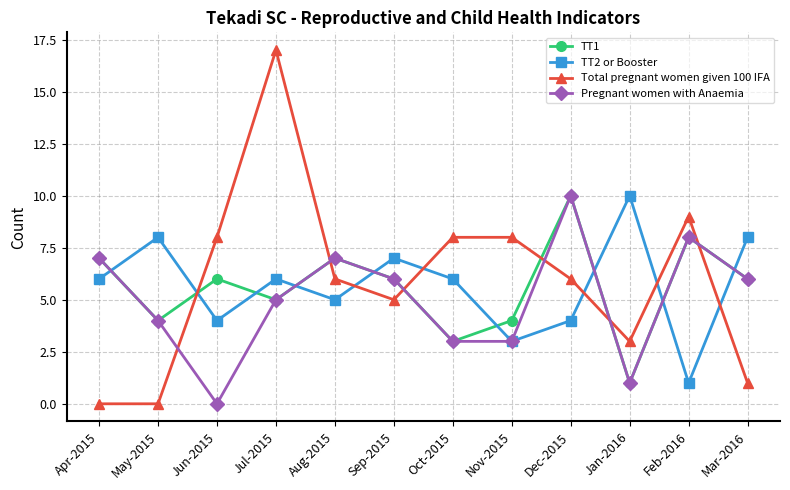

What is the value of the TT2 or Booster point at the 7th from the left?

6